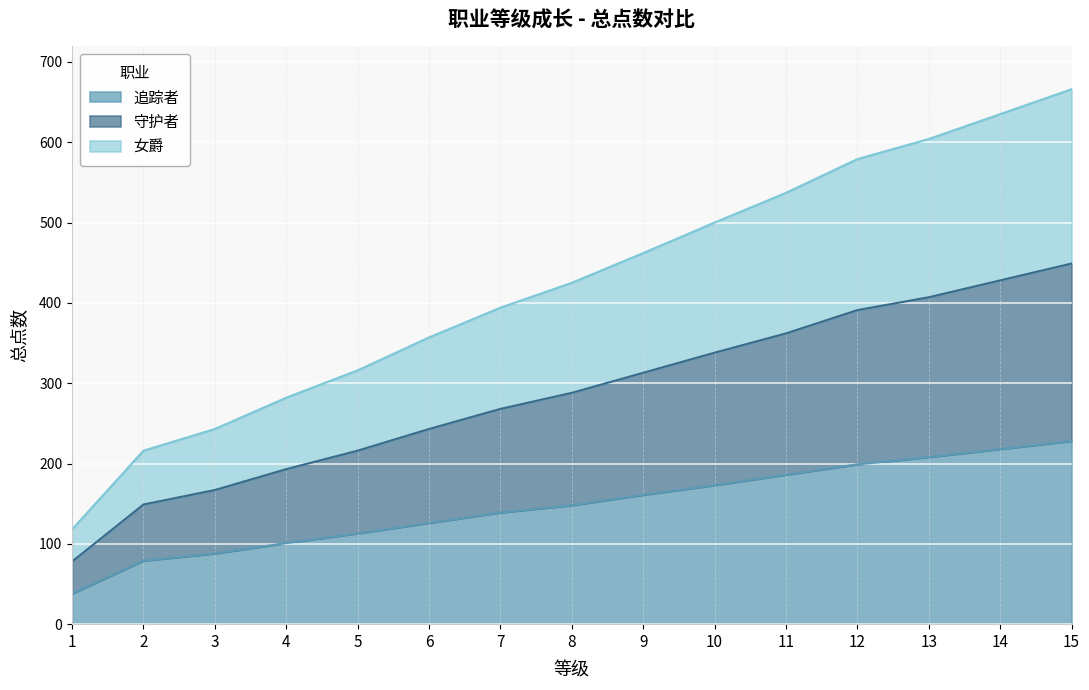

What is the total value across all series at 3?

243